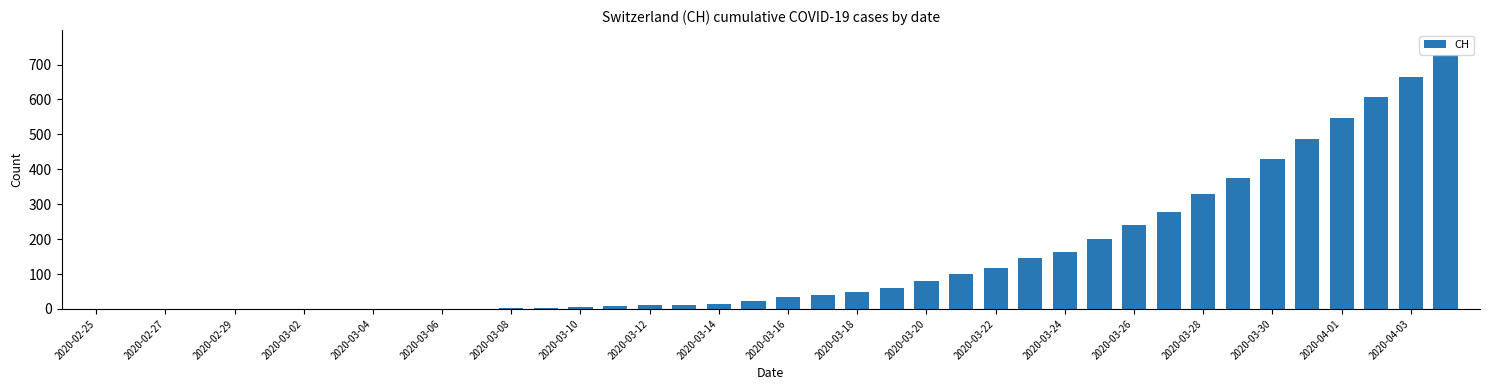

What is the maximum value shown in the chart?

726